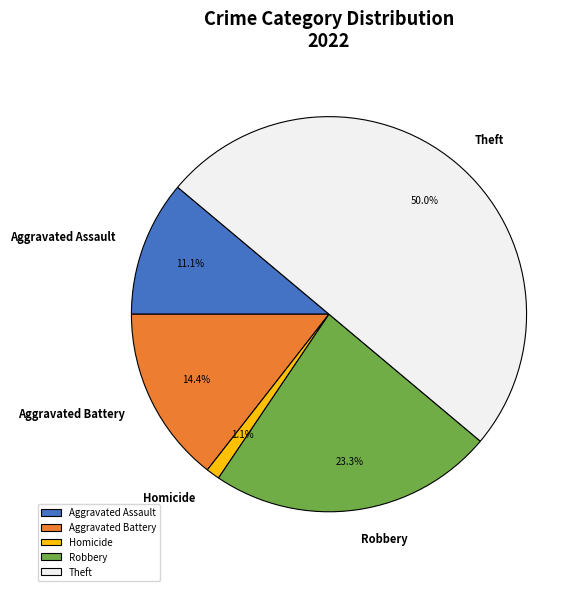

How many segments does this pie chart have?

5